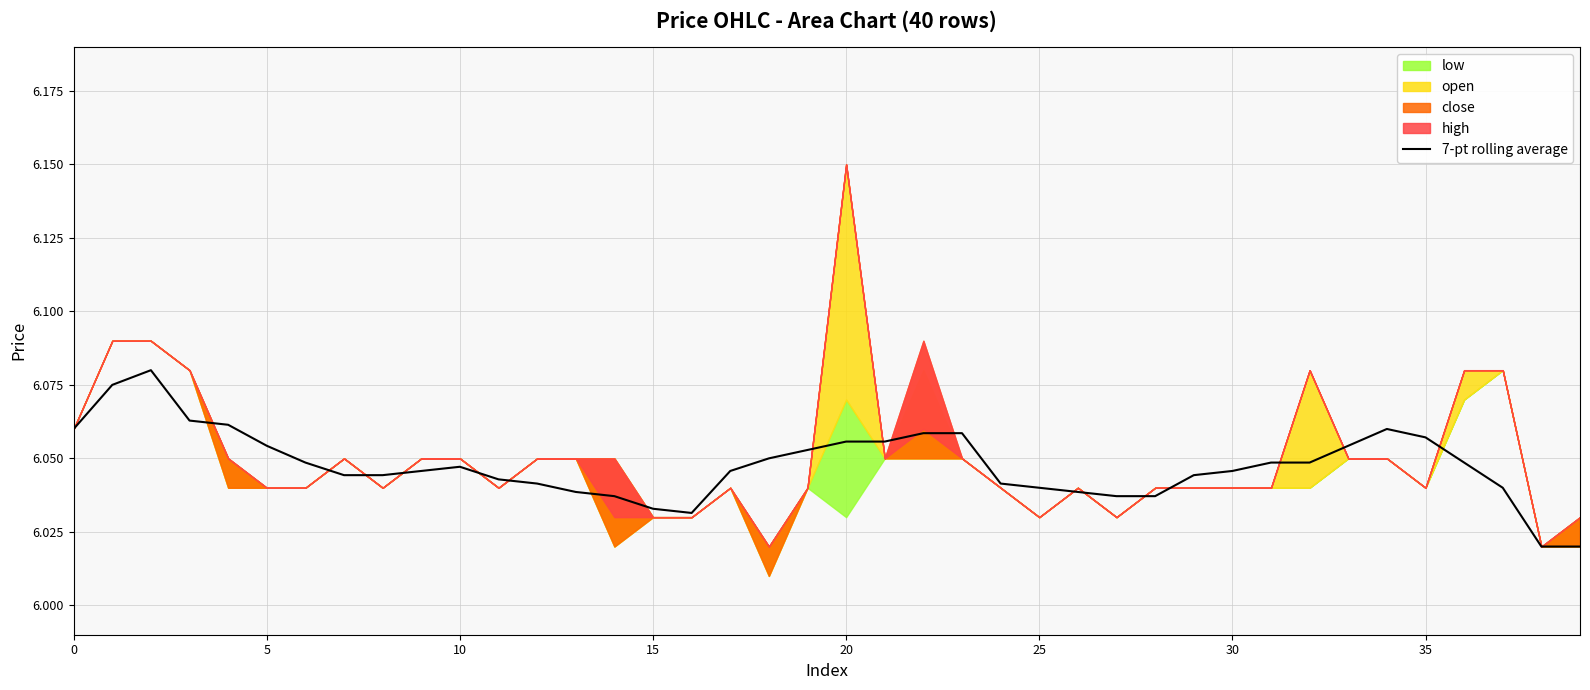

How many interior local peaks (higher than both neighbors) does the data have?

4